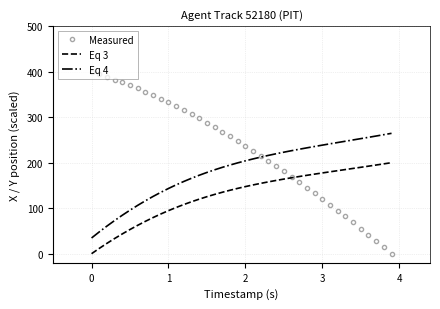

What is the sum of all Eq 4 values?

7339.8